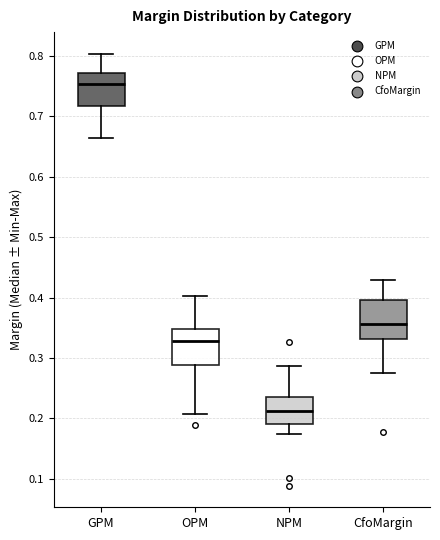

Reading left to right, read every box against the y-axis: the position of its median line, the range the box covers, and the ends of its whiskers. The values are not printed on the chart, so give them approximately, as read against the axis.

GPM: median 0.75, box 0.72 to 0.77, whiskers 0.66 to 0.80
OPM: median 0.33, box 0.29 to 0.35, whiskers 0.21 to 0.40
NPM: median 0.21, box 0.19 to 0.24, whiskers 0.17 to 0.29
CfoMargin: median 0.36, box 0.33 to 0.40, whiskers 0.27 to 0.43